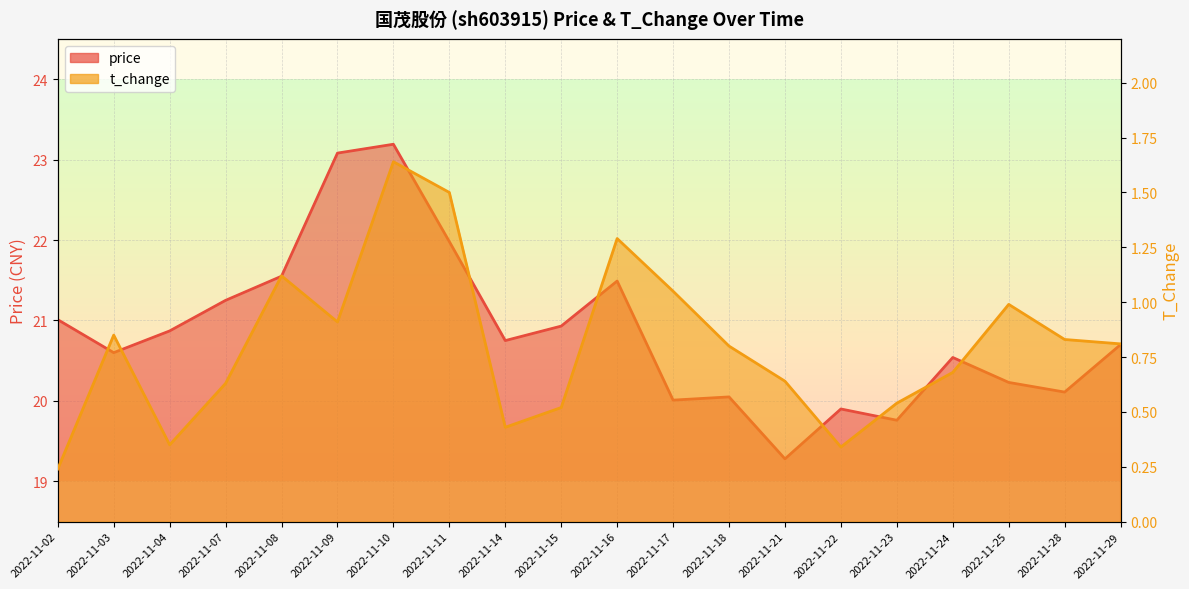

How many distinct data groups are displayed?

2